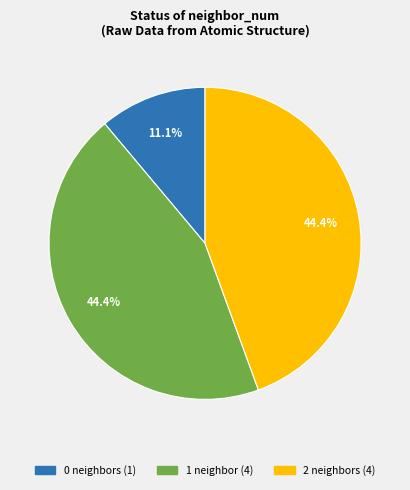

Is there any slice that represents more than half of the pie?

No